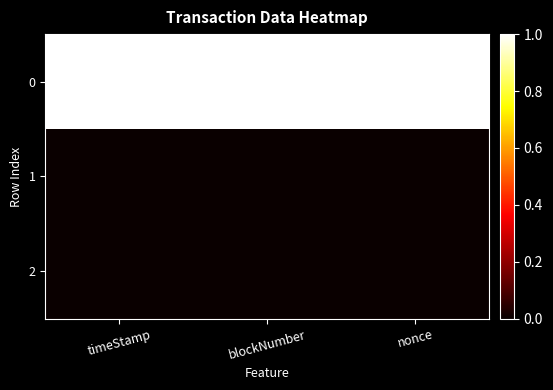

What is the maximum value shown in the chart?

1.0